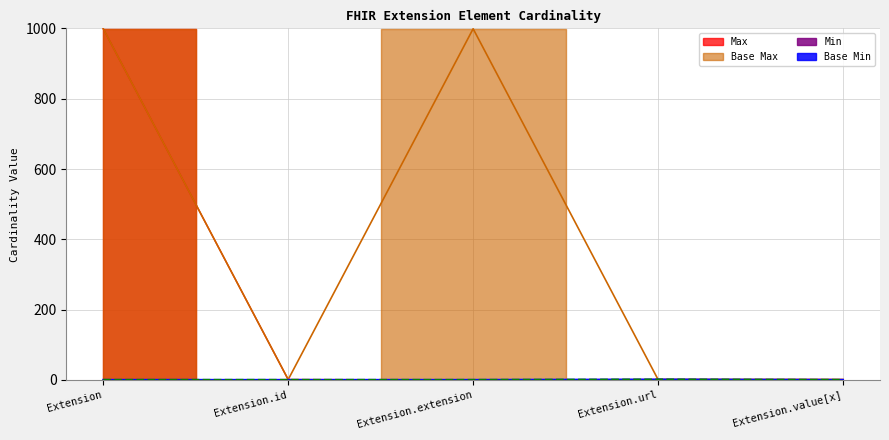

Read the Base Max_numeric value at Extension.extension.

999